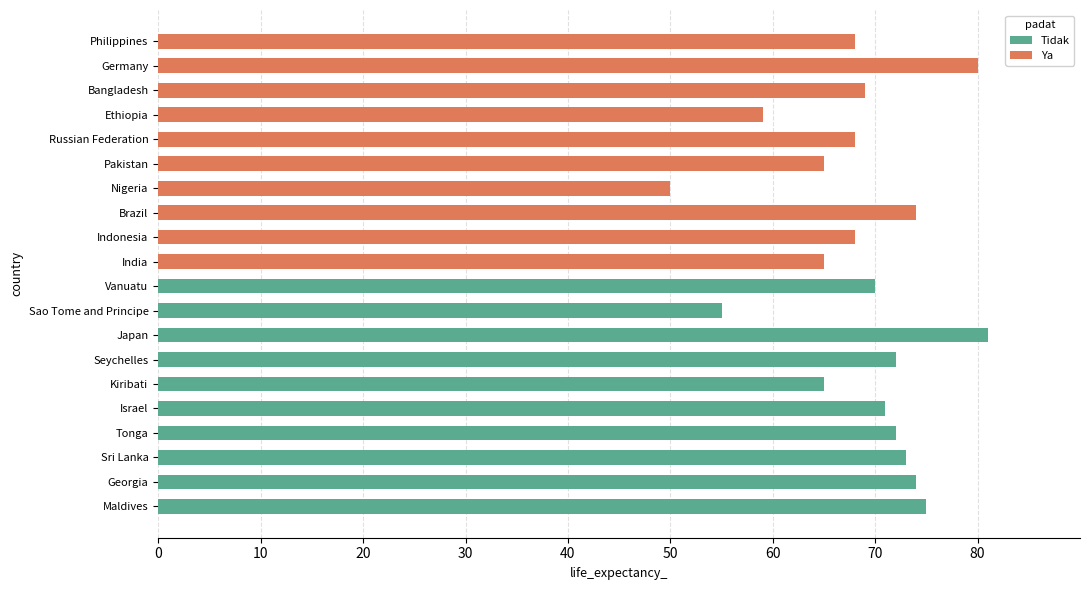

Count the number of categories in the chart.

20